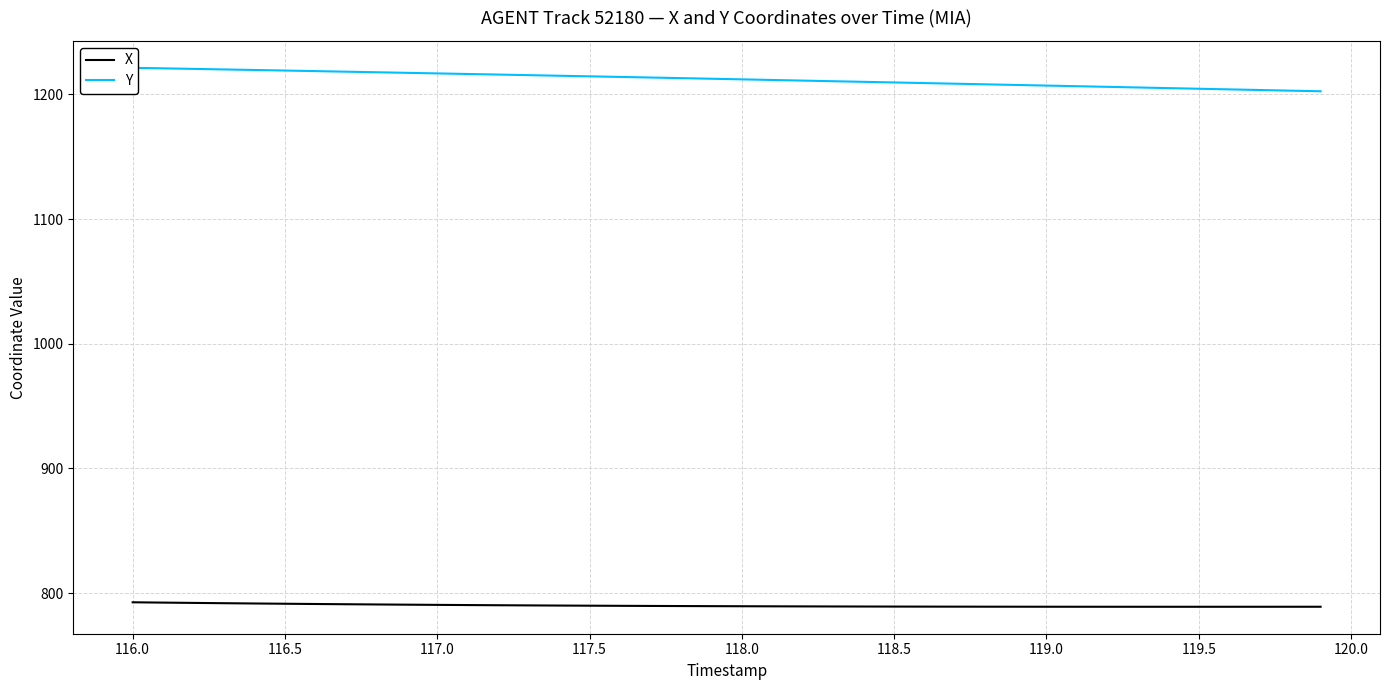

Which series has the widest spread of values?

Y